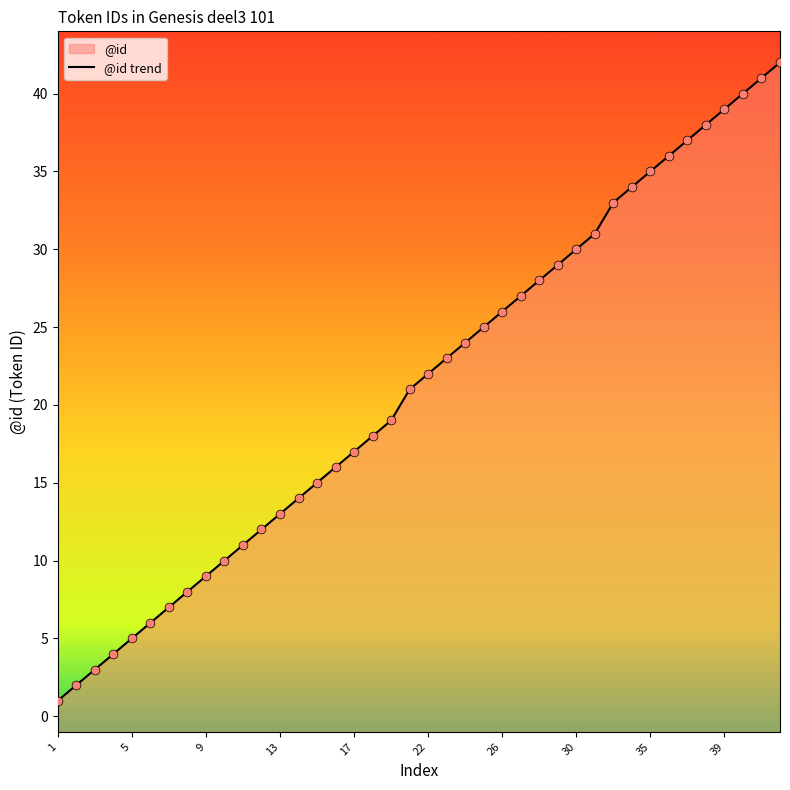

What is the ratio of the value at 13 to the value at 17?

0.8